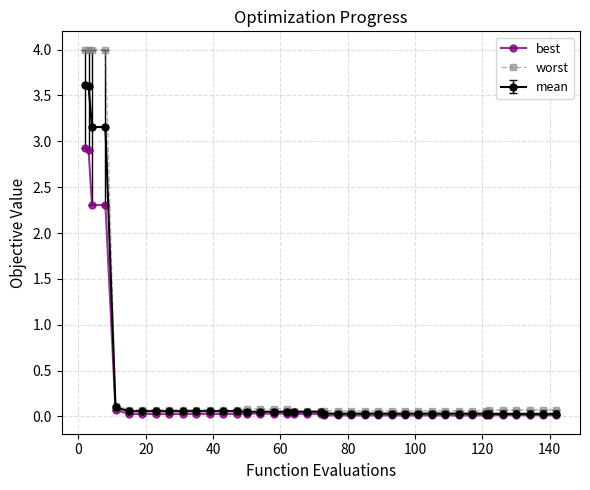

True or false: worst and best intersect in this chart.

False